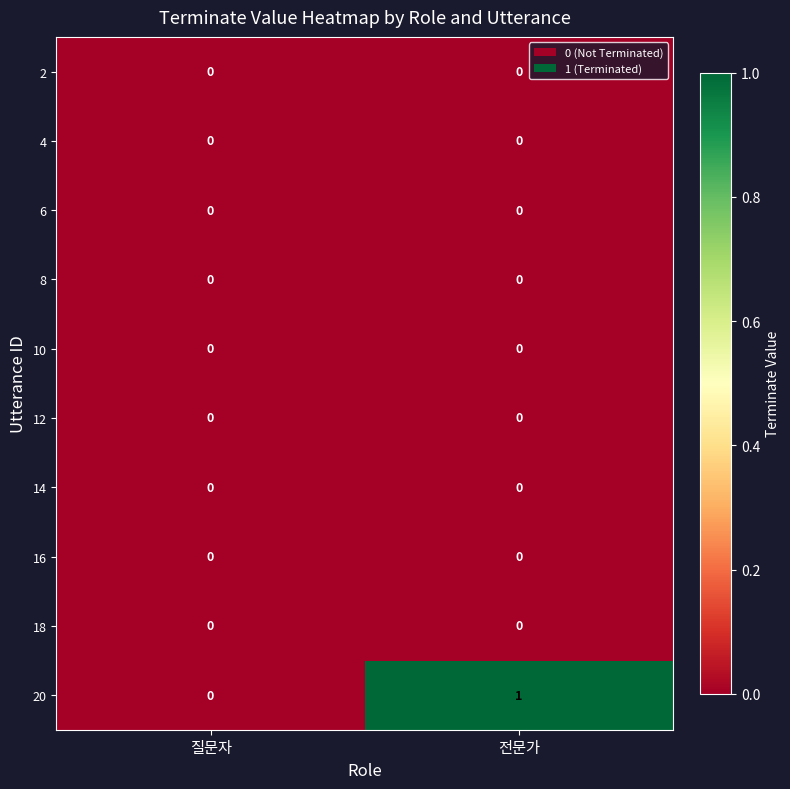

At which category is the sum across all series the highest?

전문가